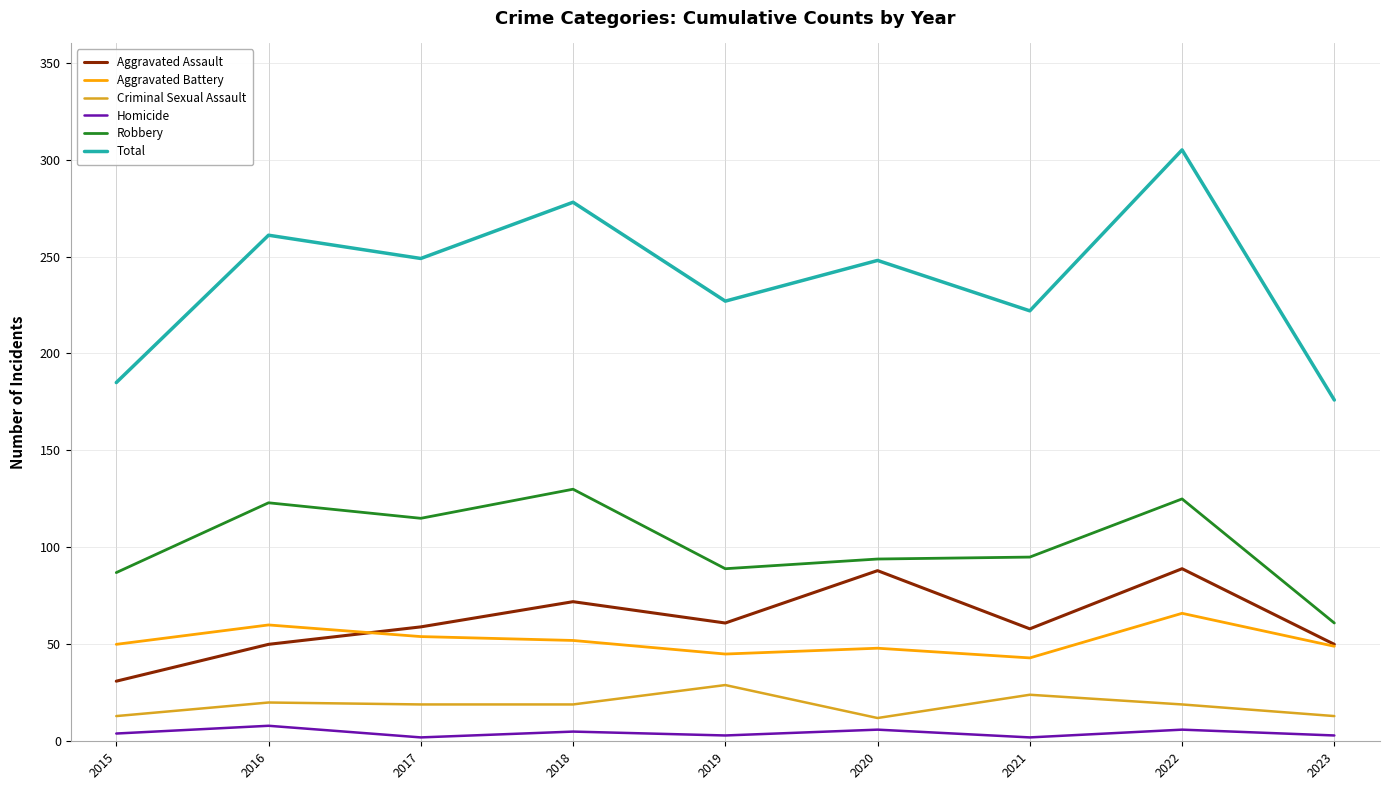

True or false: Criminal Sexual Assault and Robbery intersect in this chart.

False